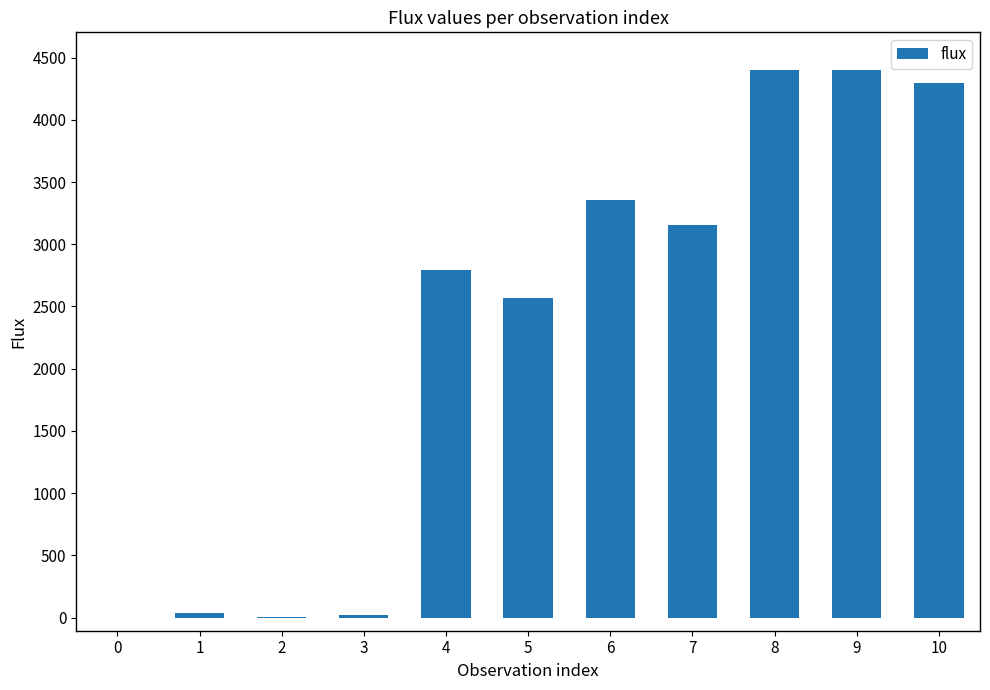

What is the ratio of the value at 5 to the value at 2?

286.2